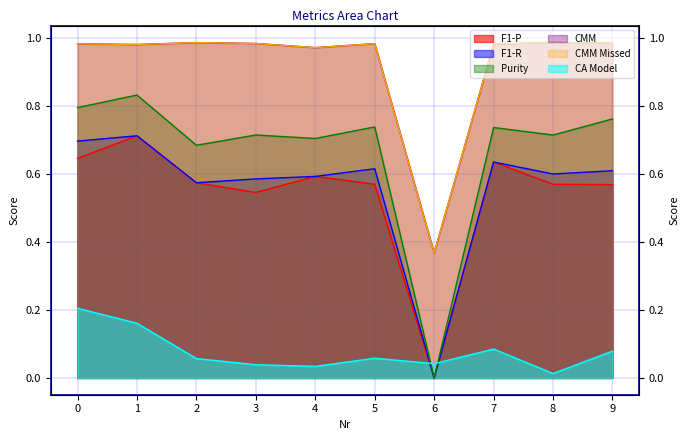

True or false: Purity has more than 0 points higher than both neighbors.

True